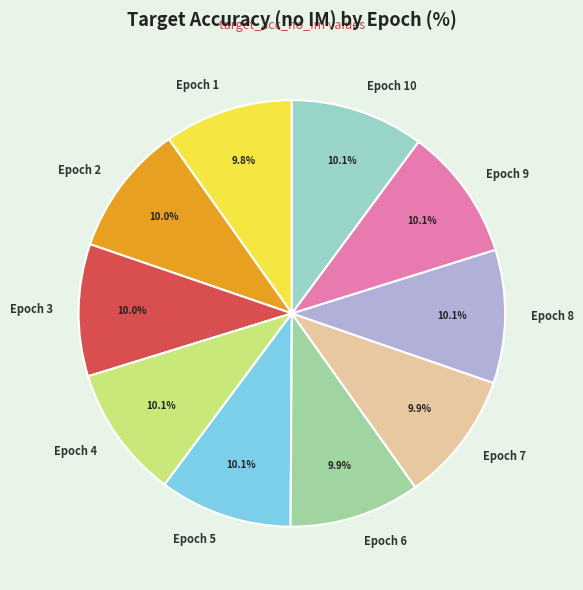

What percentage is the Epoch 1 slice, to the nearest percent?

10%